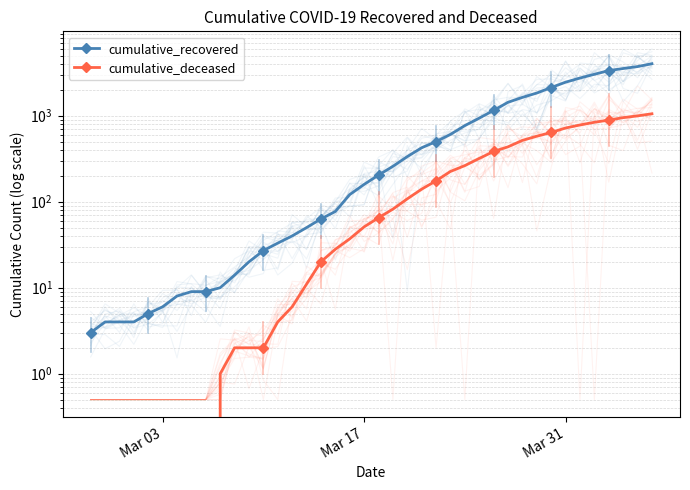

True or false: cumulative_recovered and cumulative_deceased intersect in this chart.

False